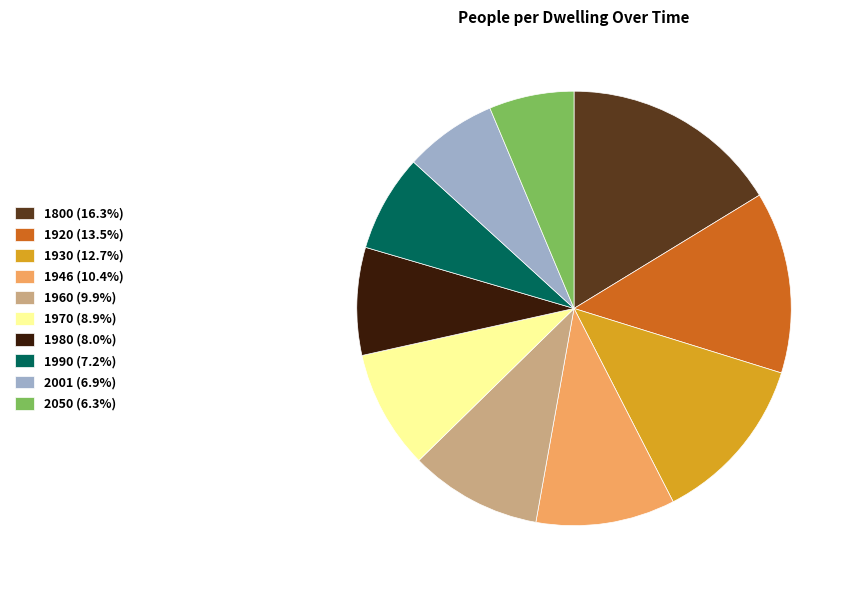

Approximately how many times larger is the value at 2001 (6.9%) compared to 1946 (10.4%)?

0.7